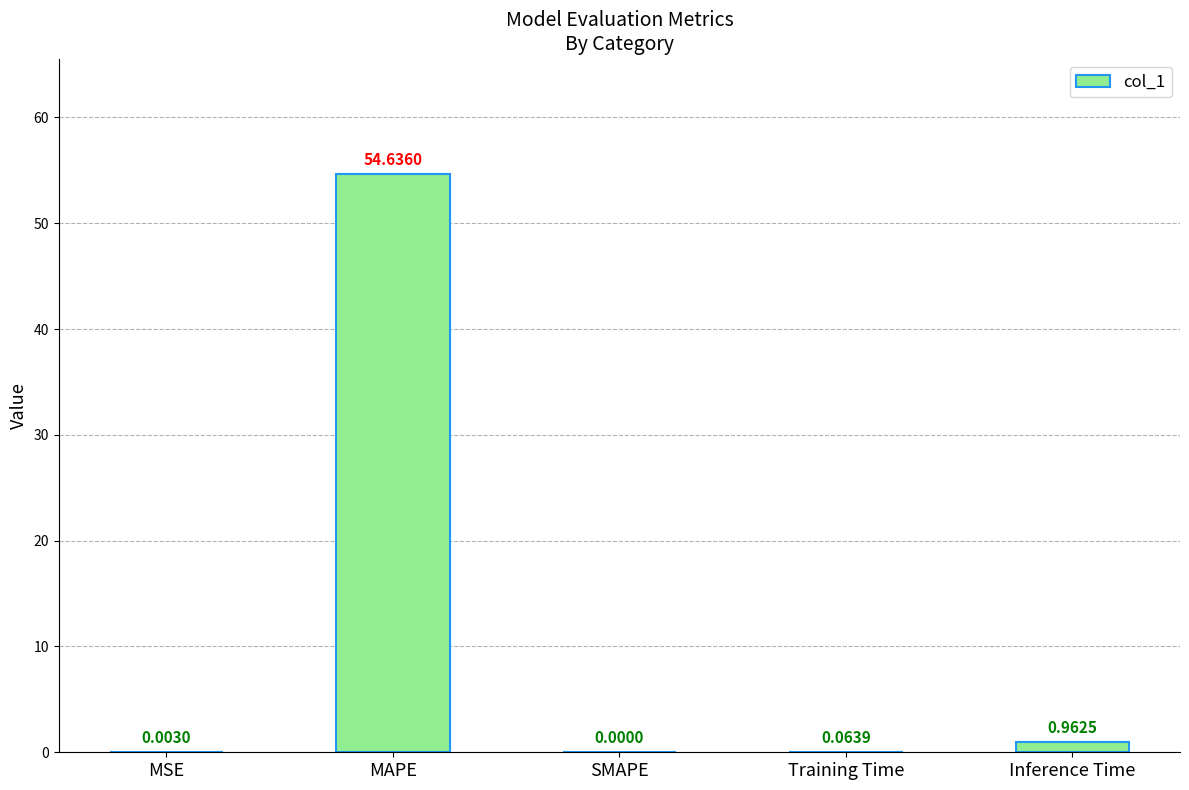

What is the sum of all values?

55.7